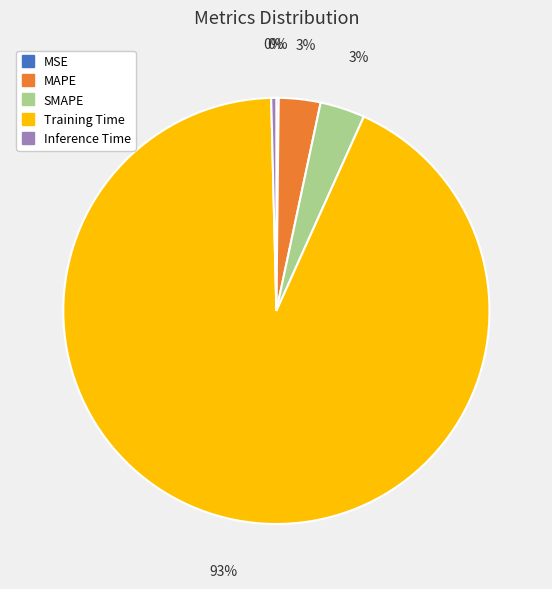

What percentage is the SMAPE slice, to the nearest percent?

3%